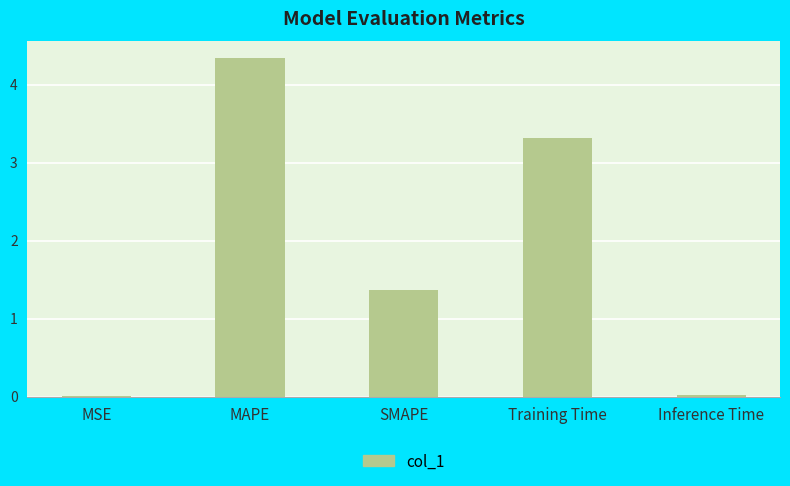

At which label does the data first exceed 1?

MAPE